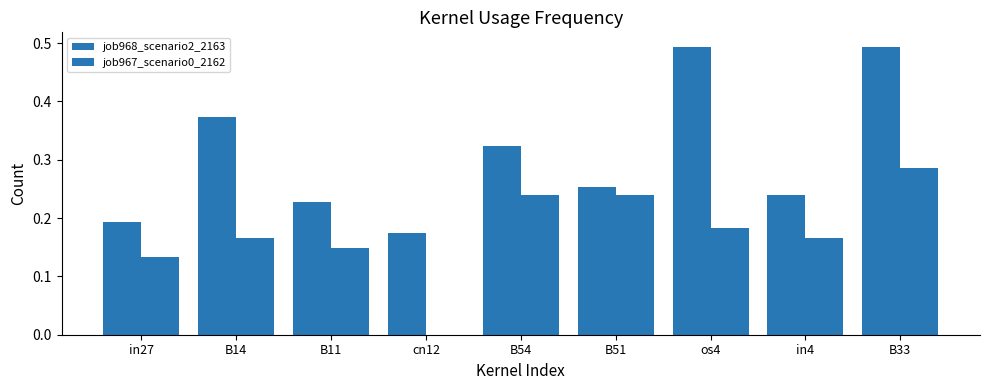

Which series has the largest total across all categories?

job968_scenario2_2163